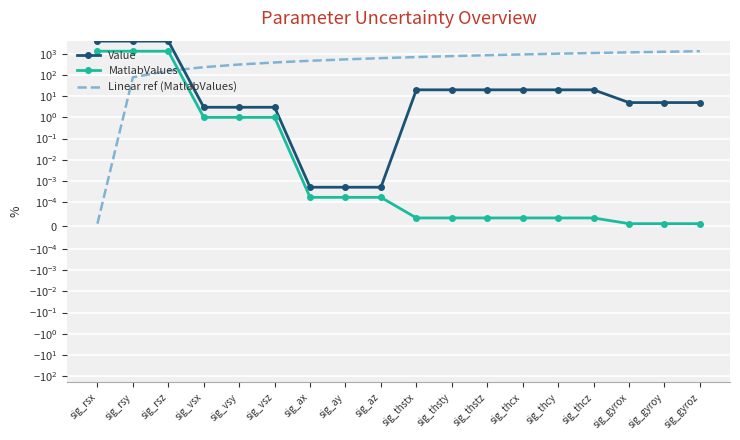

Reading right to left, extract all data points from this chart.

Value: 5.0	5.0	5.0	20.0	20.0	20.0	20.0	20.0	20.0	0.0	0.0	0.0	3.0	3.0	3.0	4000.0	4000.0	4000.0
MatlabValues: 0.0	0.0	0.0	0.0	0.0	0.0	0.0	0.0	0.0	0.0	0.0	0.0	1.0	1.0	1.0	1333.3	1333.3	1333.3
Linear ref (MatlabValues): 1333.3	1254.9	1176.5	1098.0	1019.6	941.2	862.7	784.3	705.9	627.5	549.0	470.6	392.2	313.7	235.3	156.9	78.4	0.0